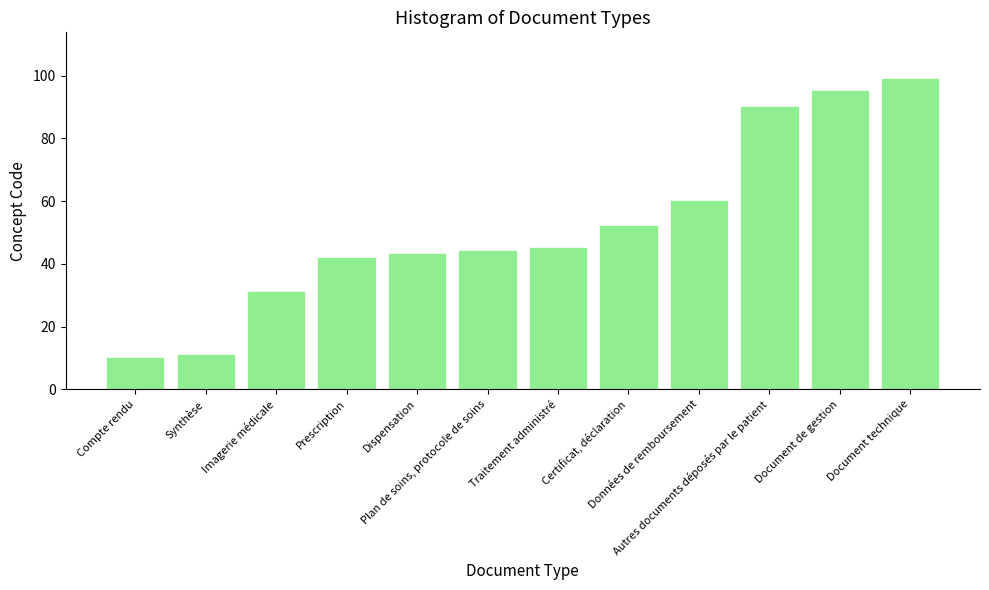

Reading left to right, extract all data points from this chart.

10	11	31	42	43	44	45	52	60	90	95	99